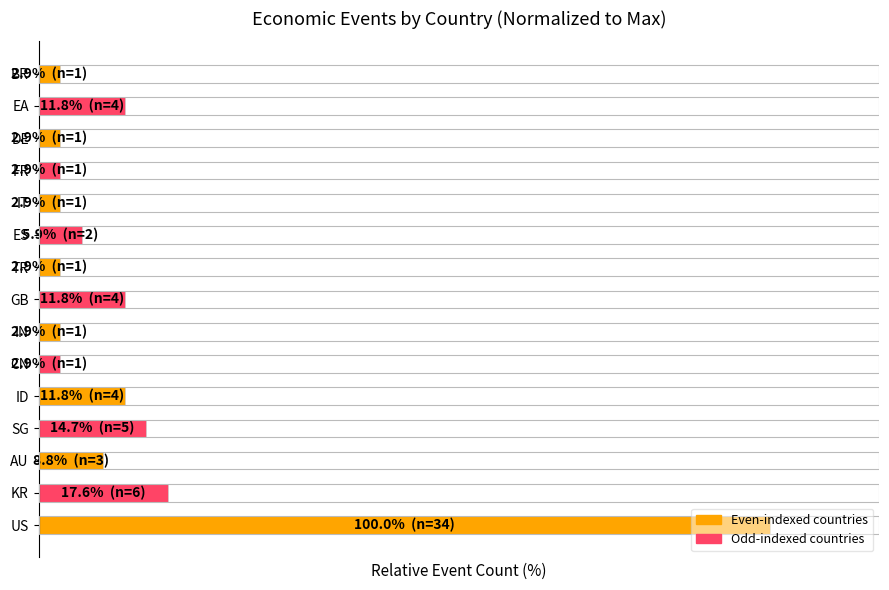

What is the greatest value displayed?

100.0